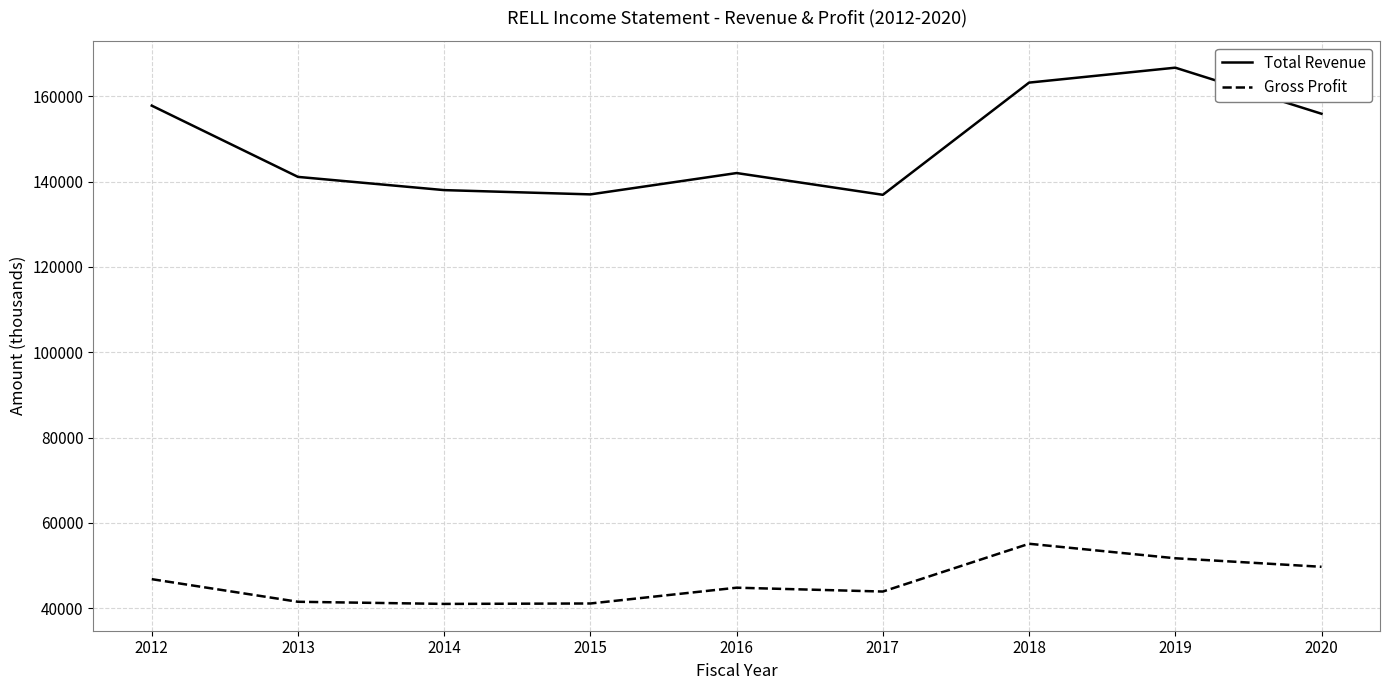

Count the number of data series in this chart.

2